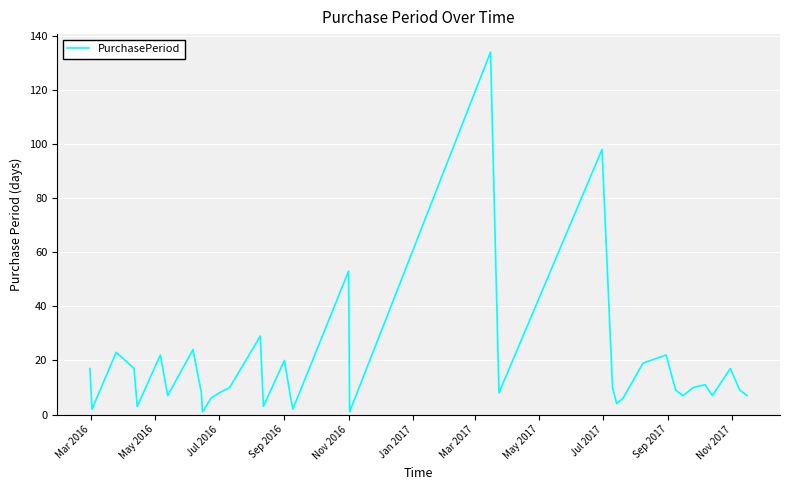

How many interior local peaks (higher than both neighbors) does the data have?

11